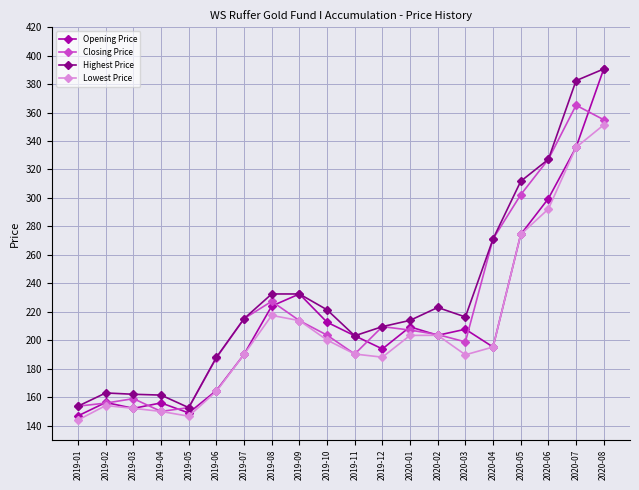

What is the difference between the Highest Price values at 2020-04 and 2019-09?

38.7